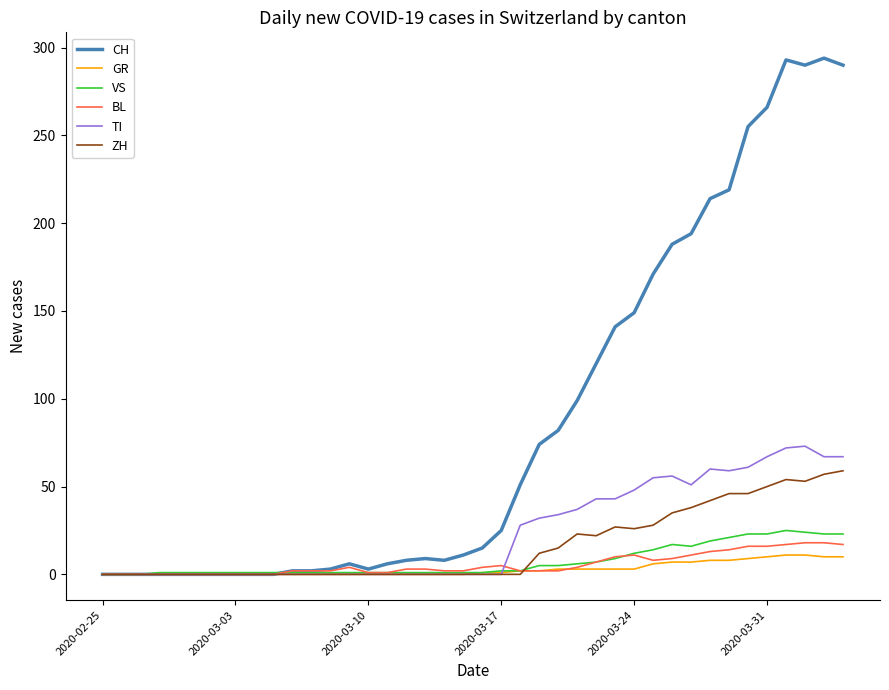

Does the chart have visible grid lines?

No